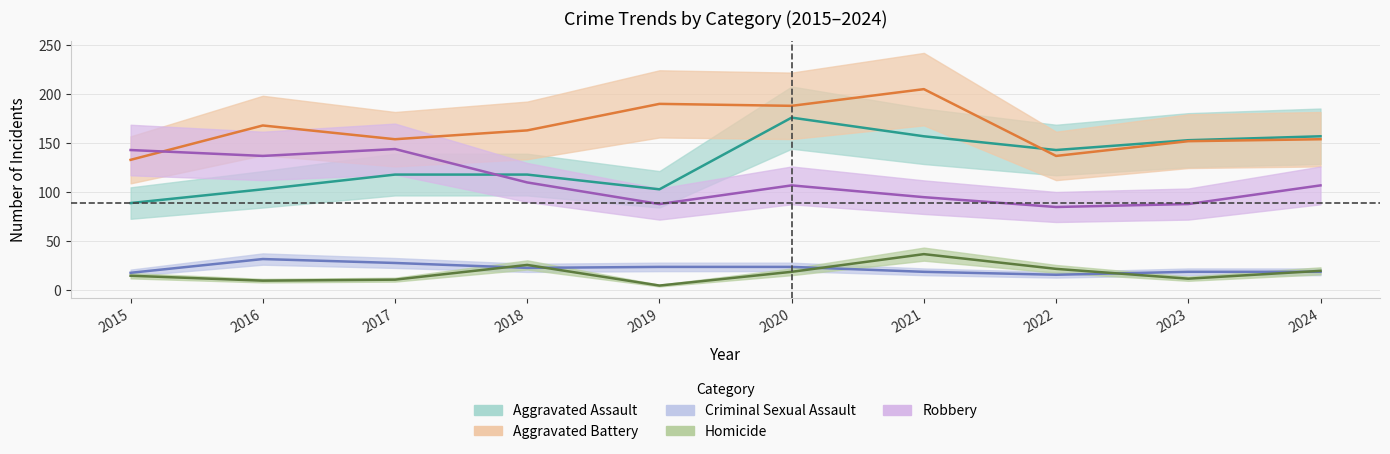

Rank the series by their maximum value, from lowest to highest.

Criminal Sexual Assault, Homicide, Robbery, Aggravated Assault, Aggravated Battery